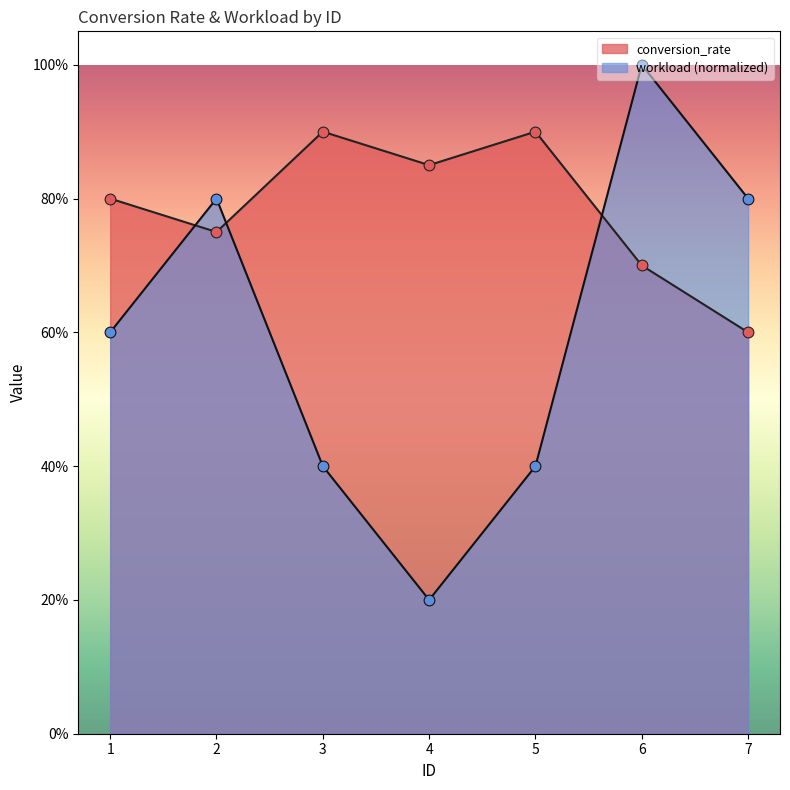

Which series has the largest total across all categories?

conversion_rate